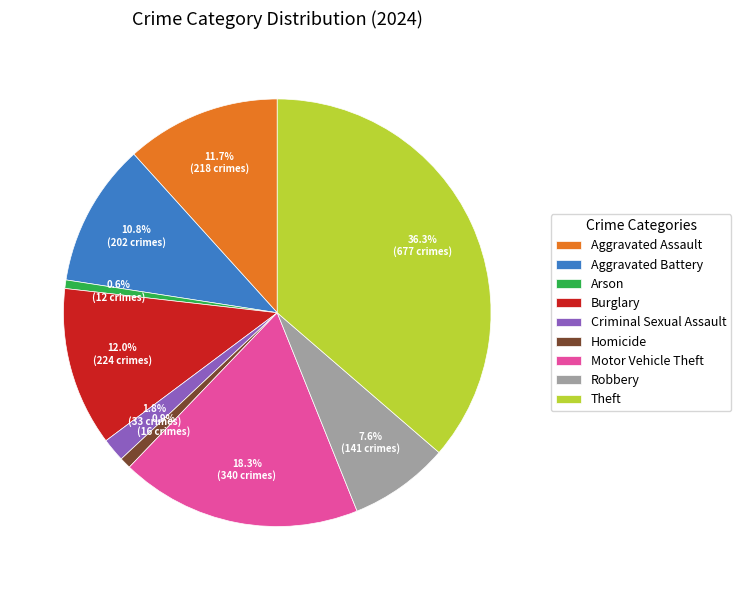

Which slice is the largest?

Theft